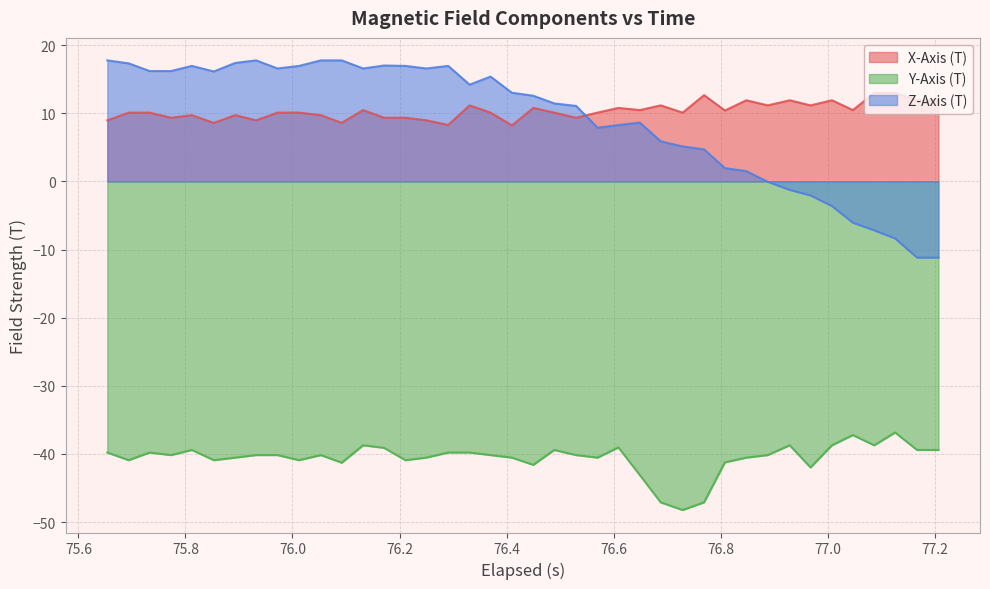

Which series has the largest range (max minus min)?

Z-Axis (T)